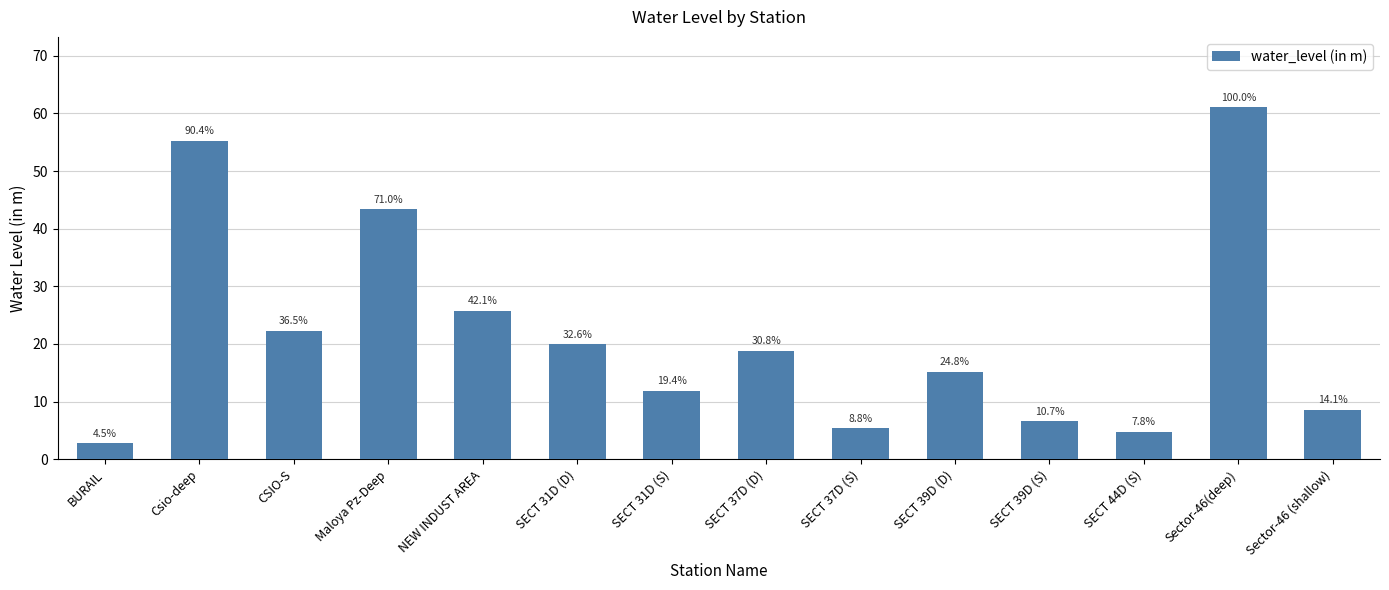

What is the sum of all values?

301.4